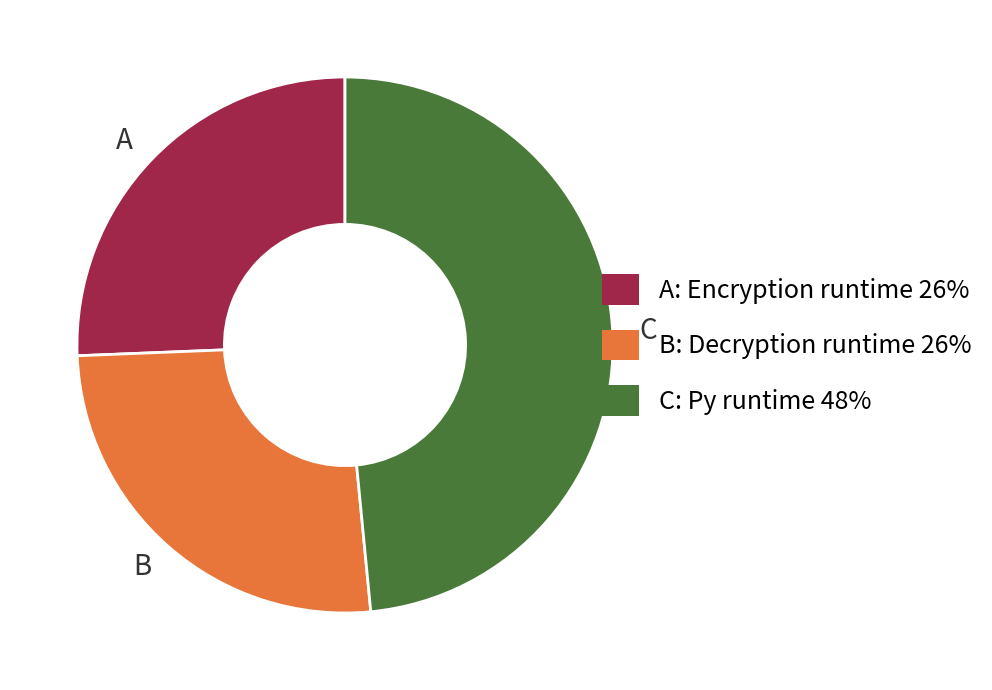

Does C account for over 50% of the chart?

No